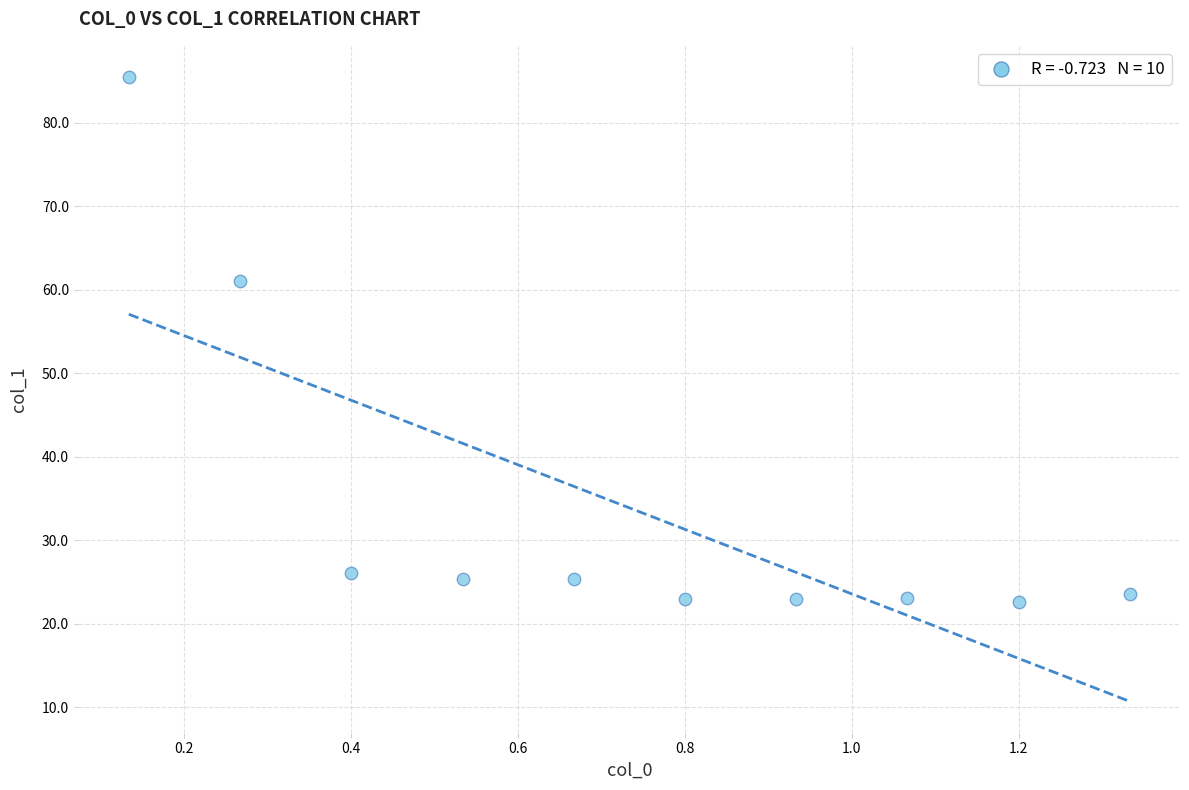

What is the range of Y values (max minus min)?

62.9